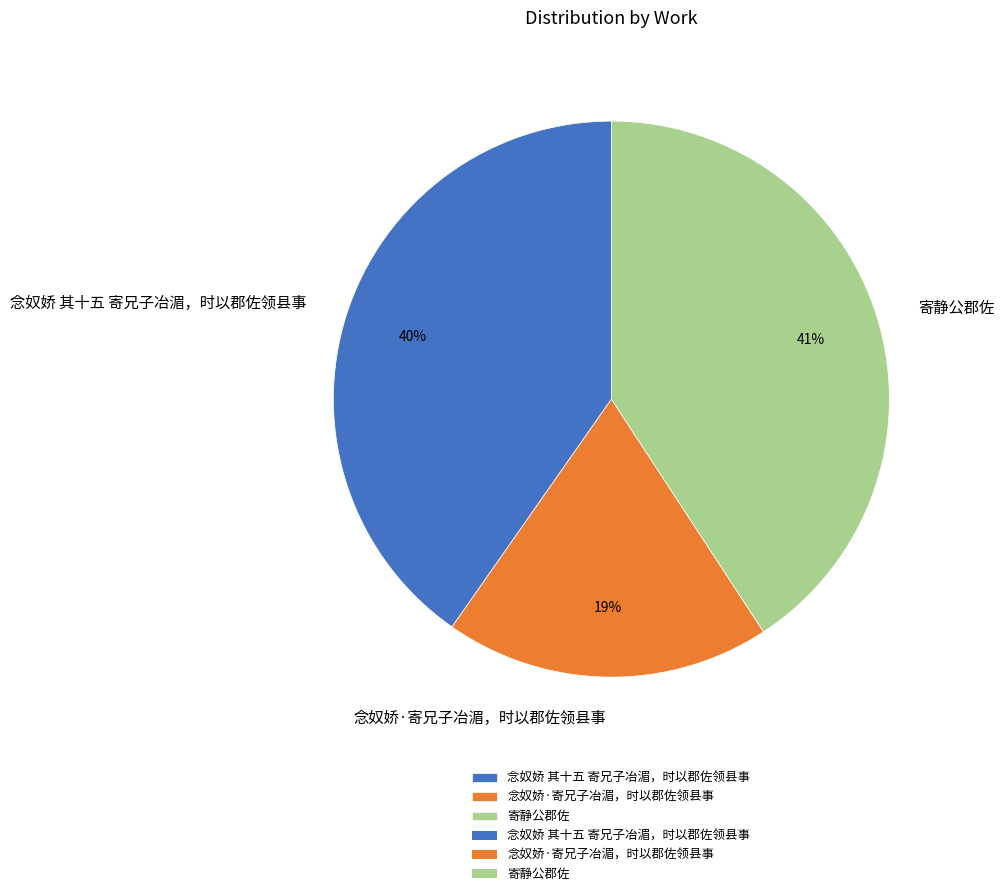

Which slice is the smallest?

念奴娇·寄兄子冶湄，时以郡佐领县事